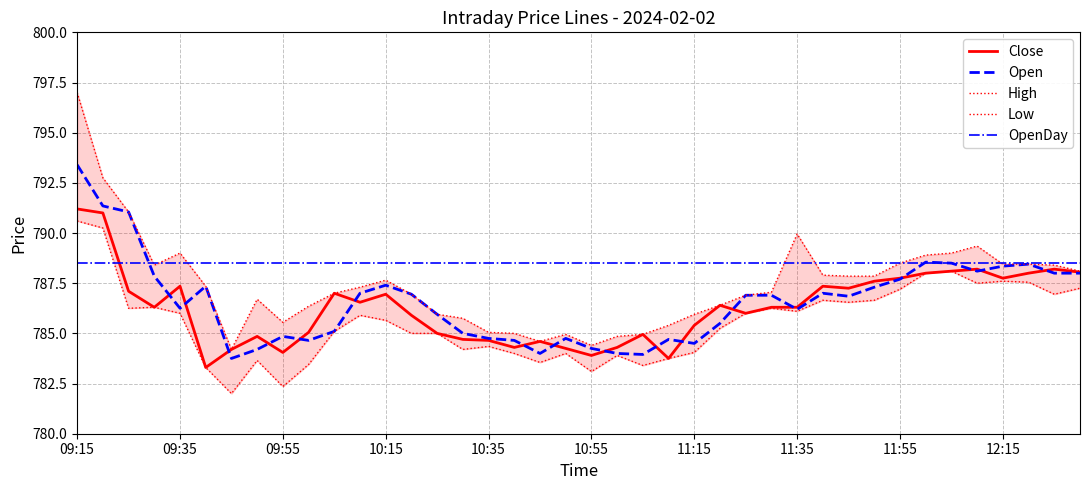

The value of Open at 10:35 is 784.8. True or false?

True